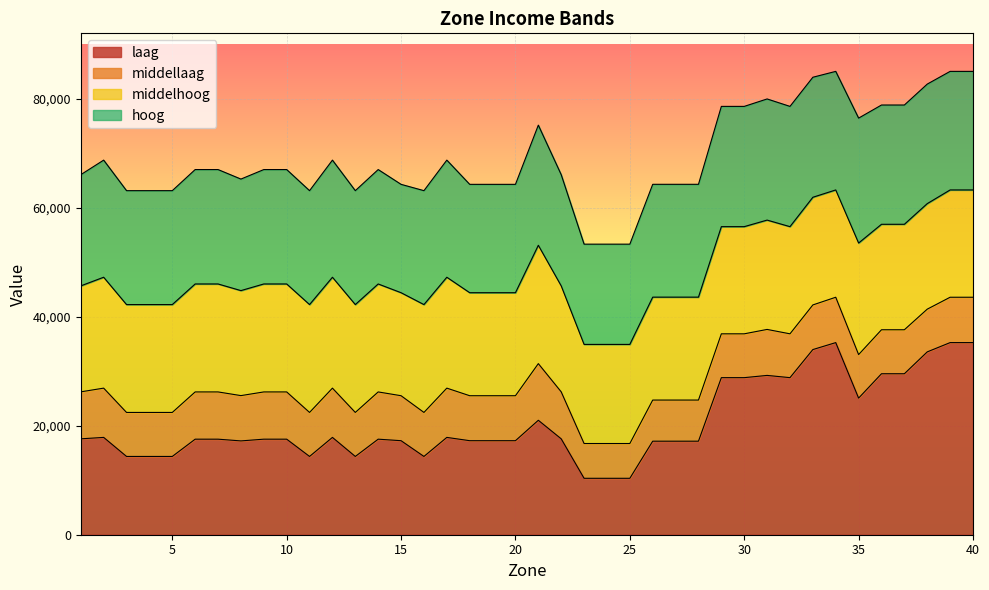

What is the total value across all series at 20?

64290.4